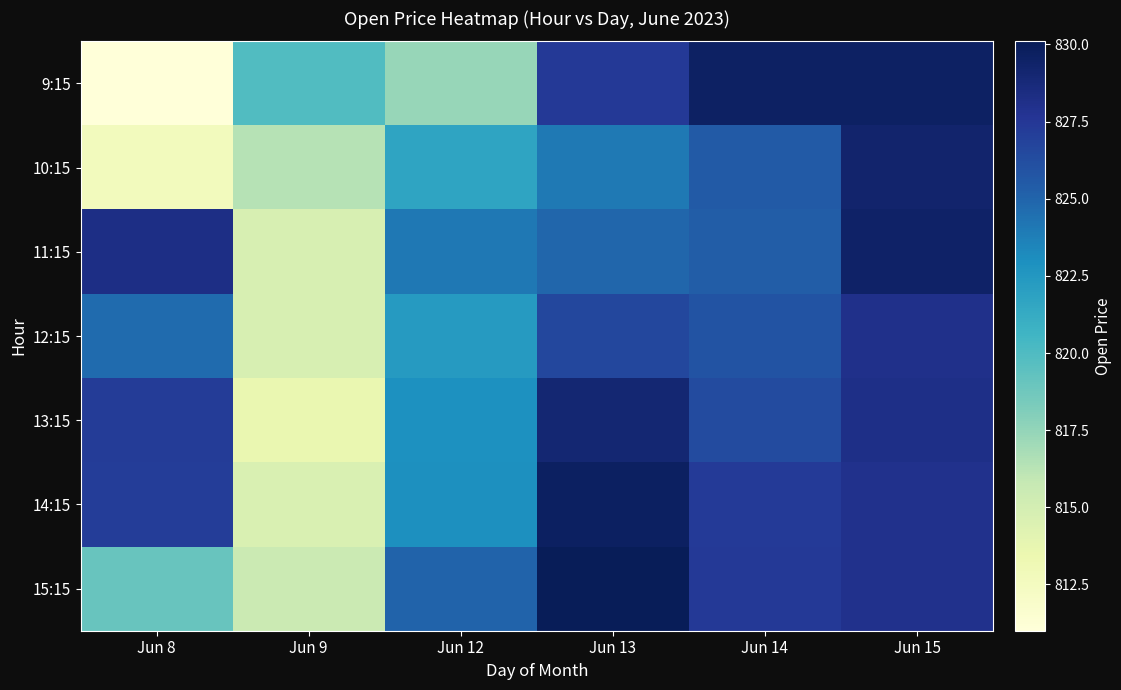

Which series has the largest total across all categories?

14:15